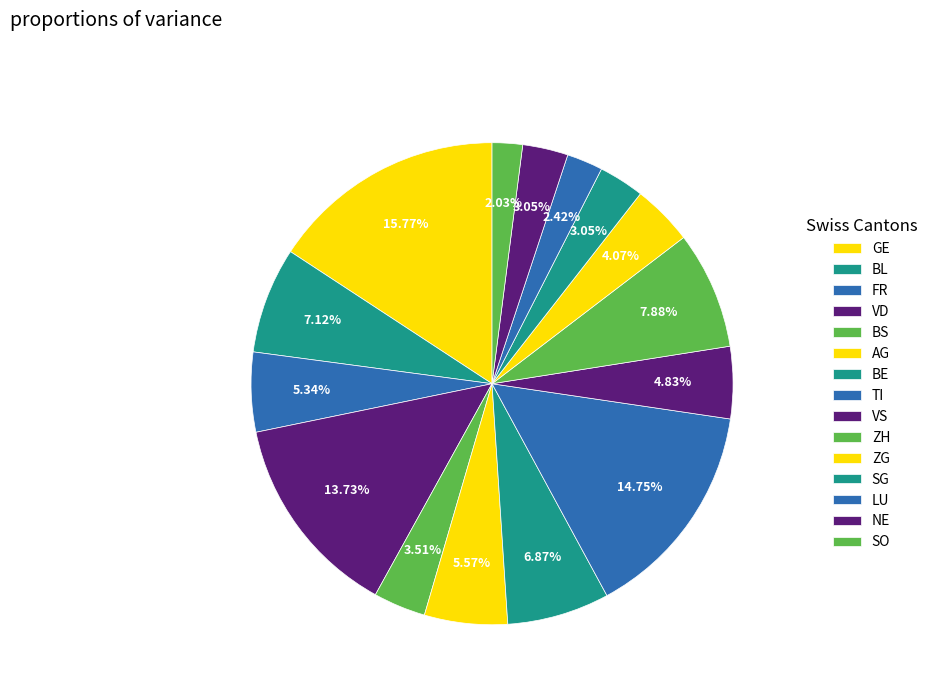

Count the number of slices in the pie.

15